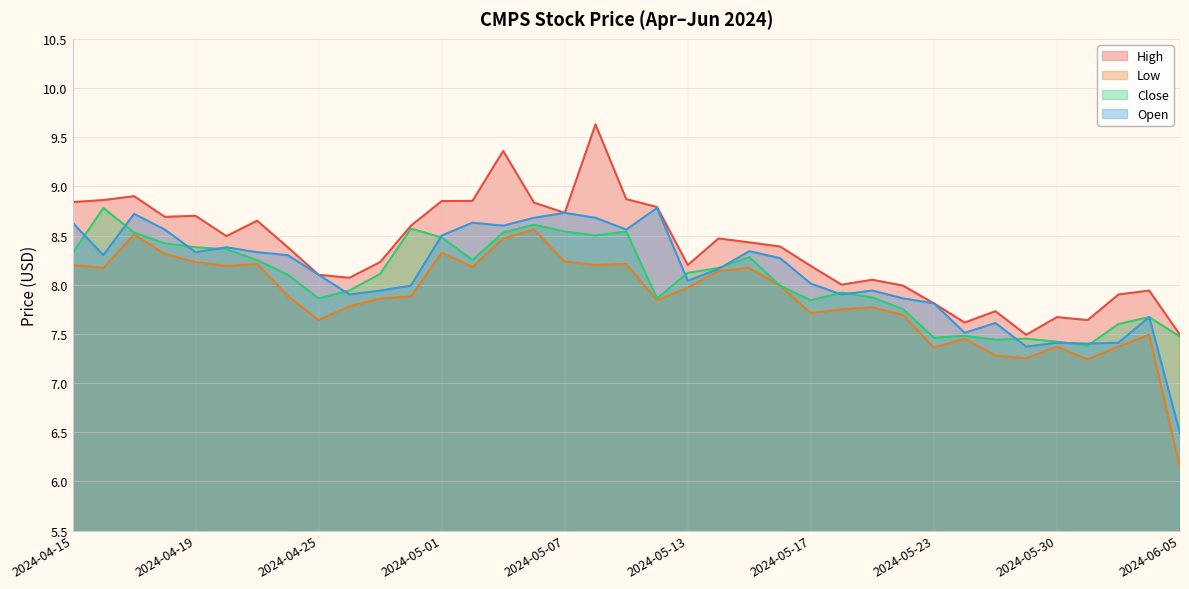

The value of Close at 2024-05-14 is 14.7. True or false?

False